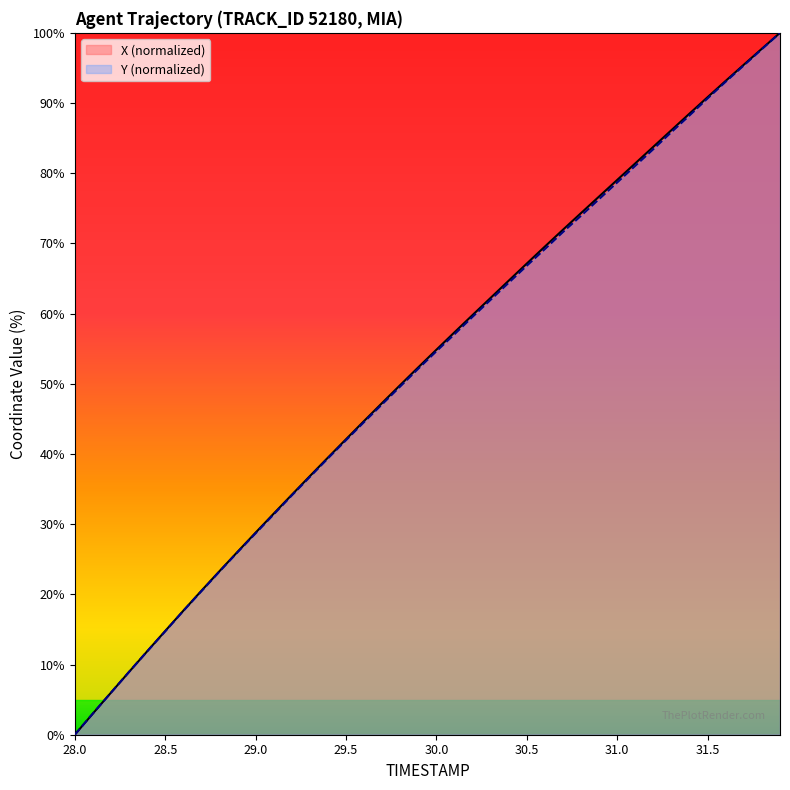

What is the greatest value displayed?

100.0